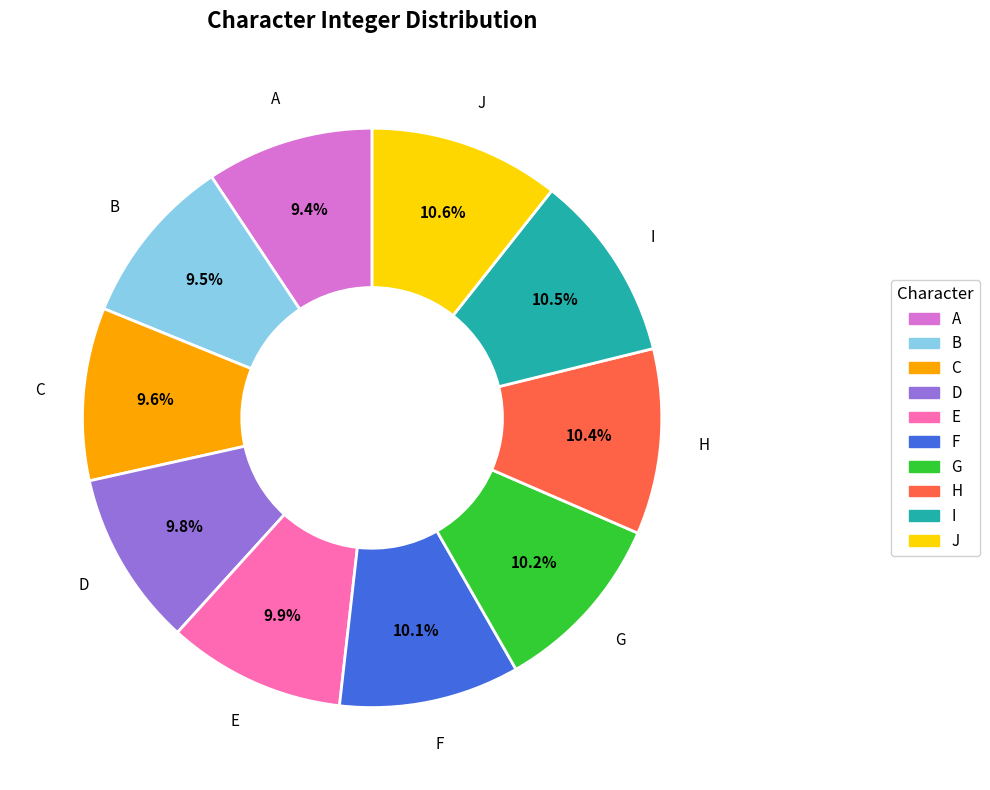

To the nearest percent, what is the average slice percentage?

10%